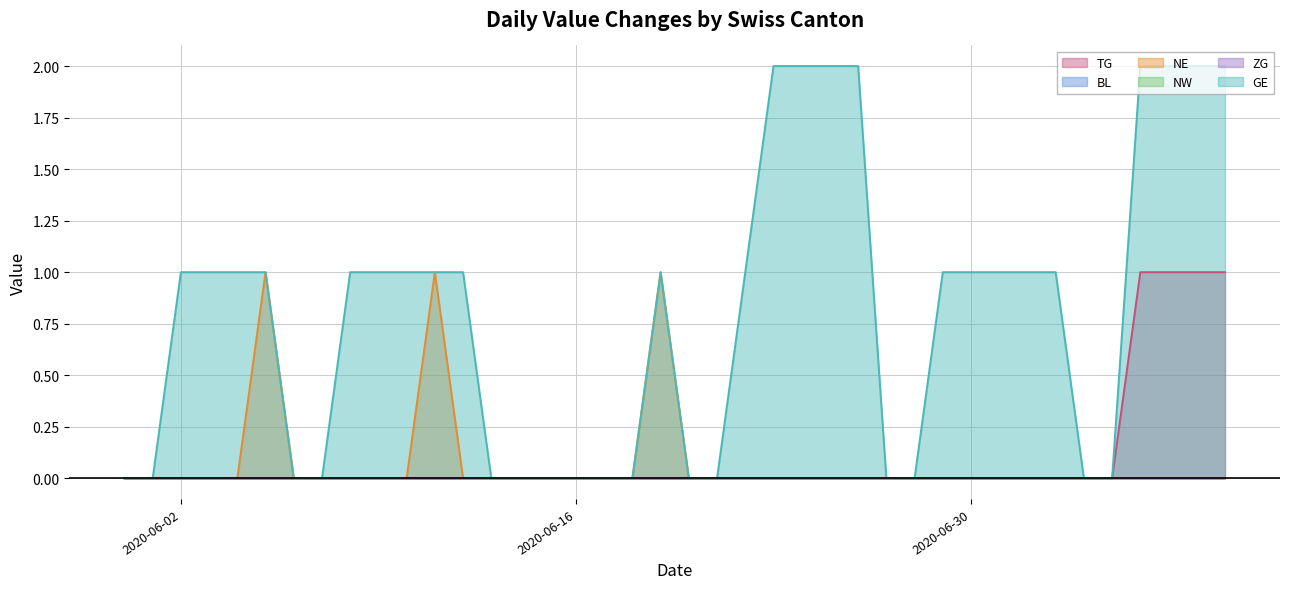

Does the chart have visible grid lines?

Yes